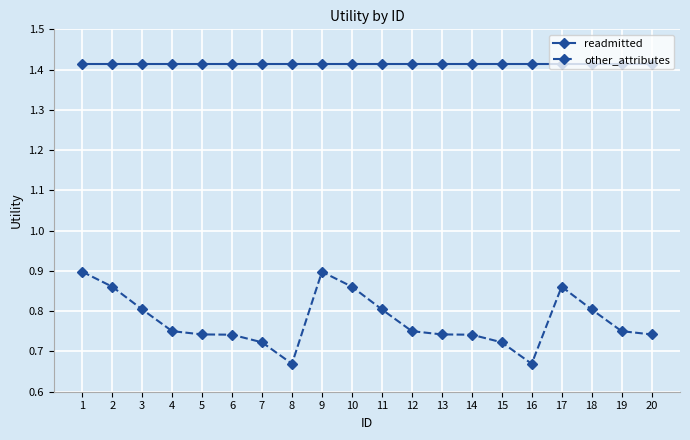

True or false: other_attributes has a value of 0.8 at 11.

True